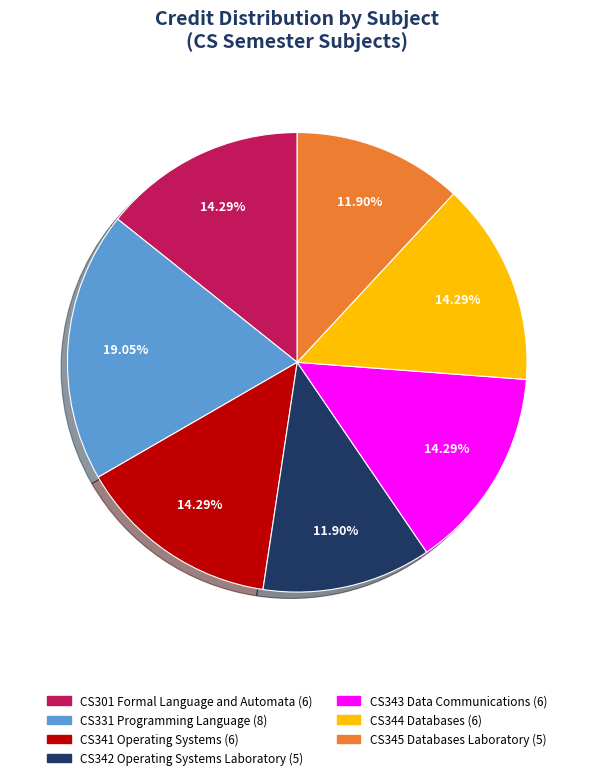

How many segments does this pie chart have?

7